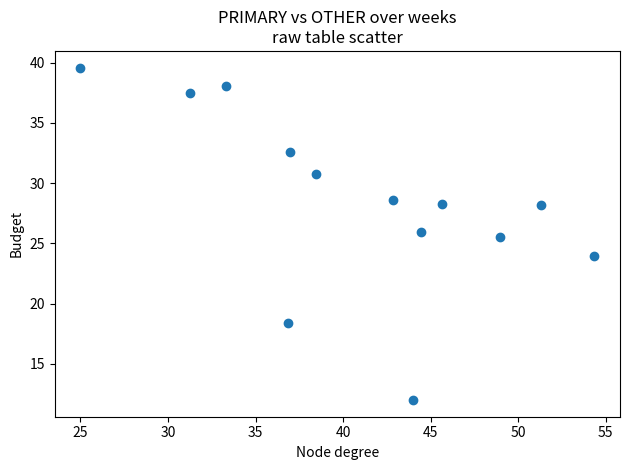

What is the range of X values (max minus min)?

29.3